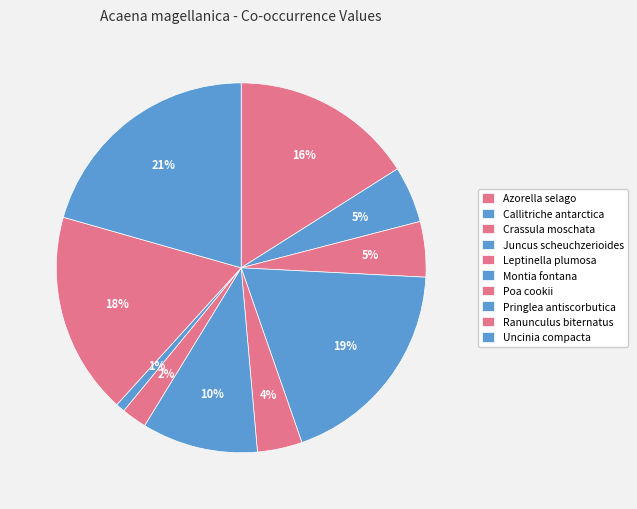

True or false: Callitriche antarctica accounts for 13% of the total.

False